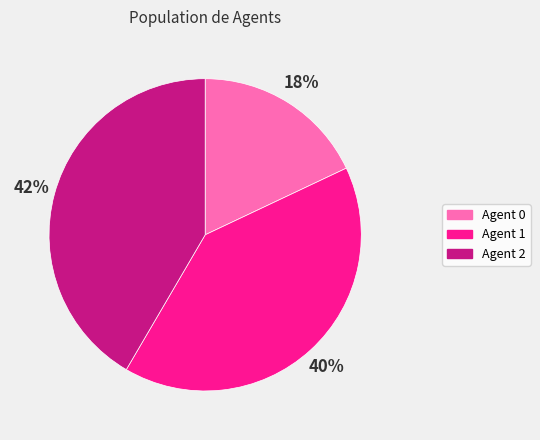

To the nearest percent, what is the difference between the largest and smallest slice percentages?

24%